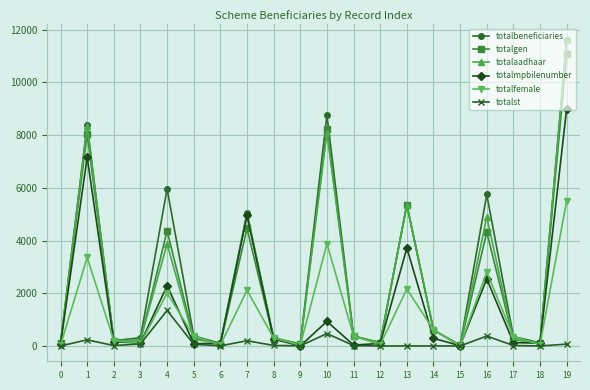

How many data points does each series have?

20